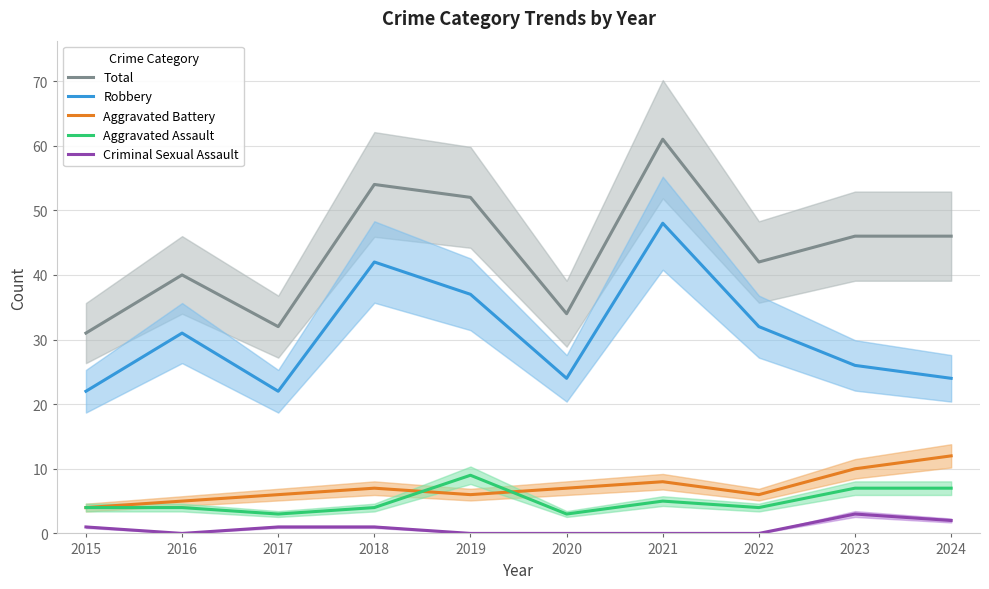

Reading right to left, transcribe all the data shown in this chart.

Total: 2024=46	2023=46	2022=42	2021=61	2020=34	2019=52	2018=54	2017=32	2016=40	2015=31
Robbery: 2024=24	2023=26	2022=32	2021=48	2020=24	2019=37	2018=42	2017=22	2016=31	2015=22
Aggravated Battery: 2024=12	2023=10	2022=6	2021=8	2020=7	2019=6	2018=7	2017=6	2016=5	2015=4
Aggravated Assault: 2024=7	2023=7	2022=4	2021=5	2020=3	2019=9	2018=4	2017=3	2016=4	2015=4
Criminal Sexual Assault: 2024=2	2023=3	2022=0	2021=0	2020=0	2019=0	2018=1	2017=1	2016=0	2015=1